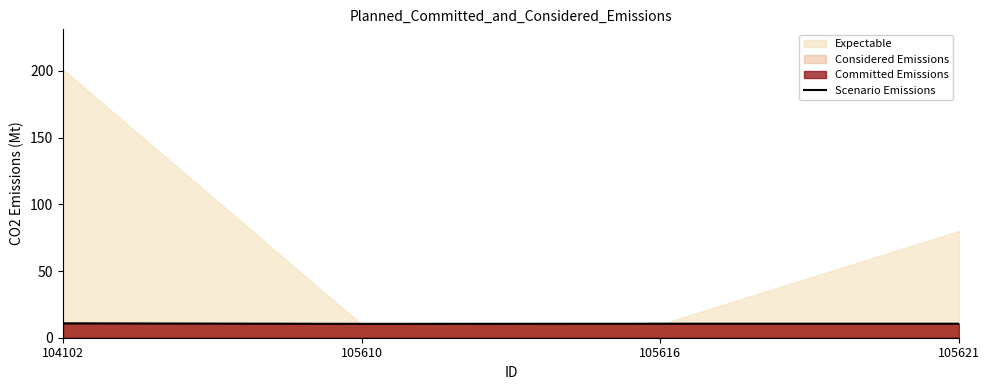

What is the difference between the second highest and minimum values?

0.1